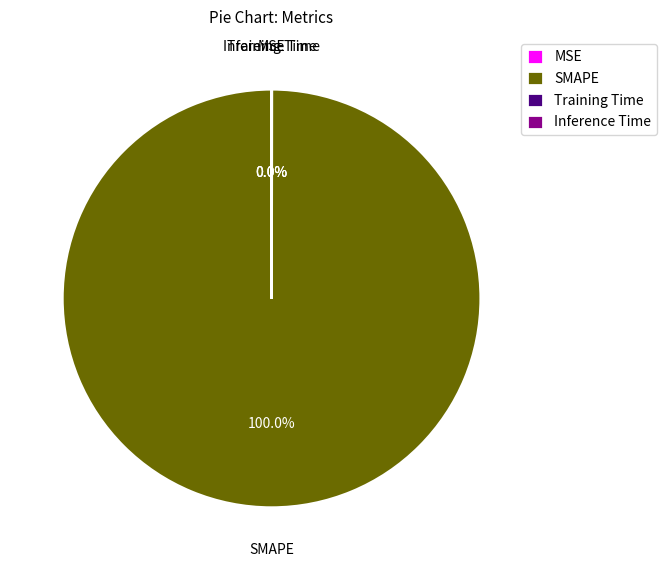

Which category has the biggest portion of the pie?

SMAPE